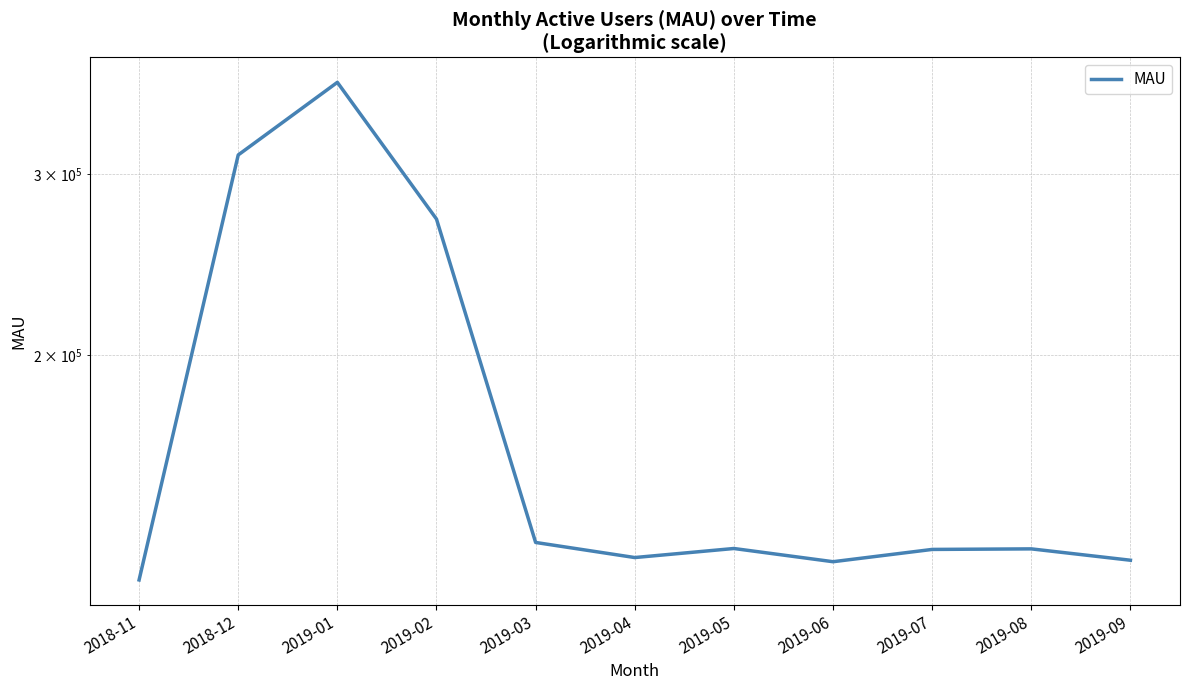

Is it true that the value at 2019-01 is 247306.4?

False